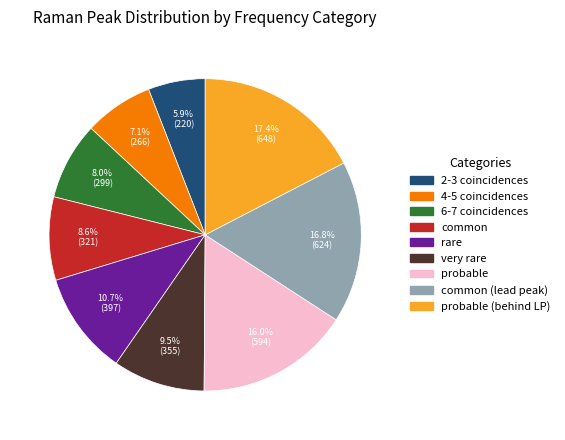

Is there a majority slice in this chart?

No